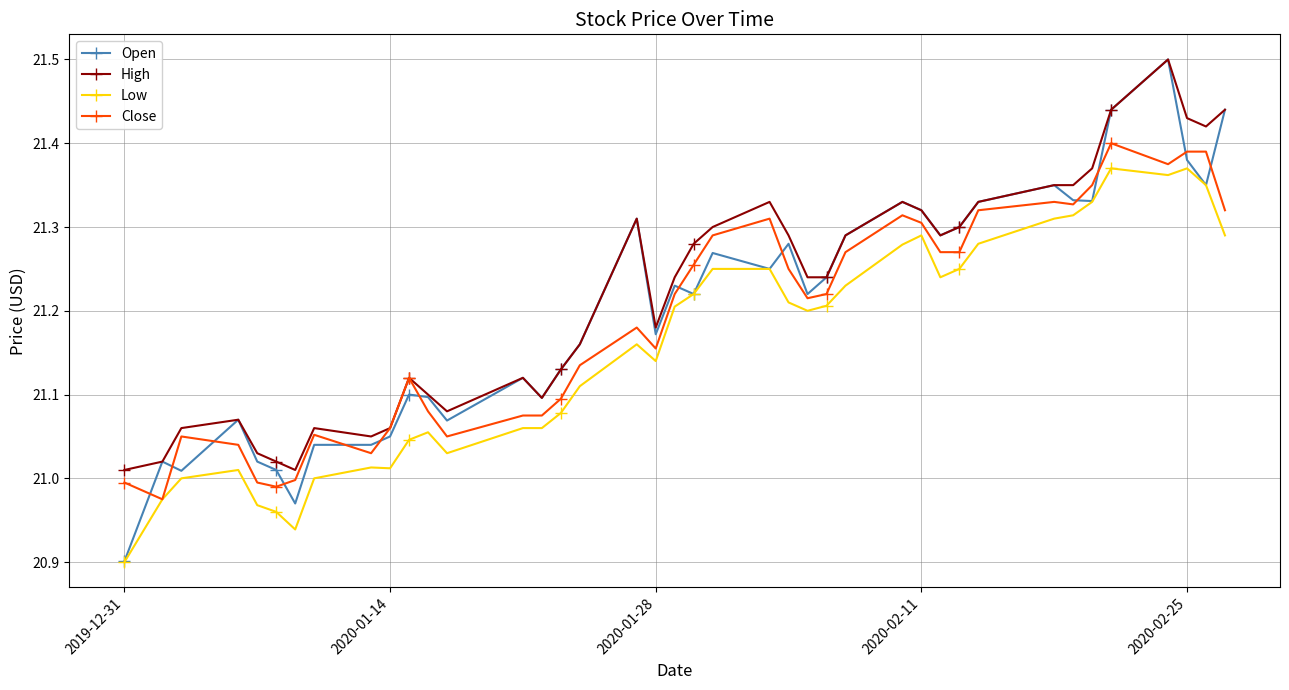

How many lines are shown in the chart?

4